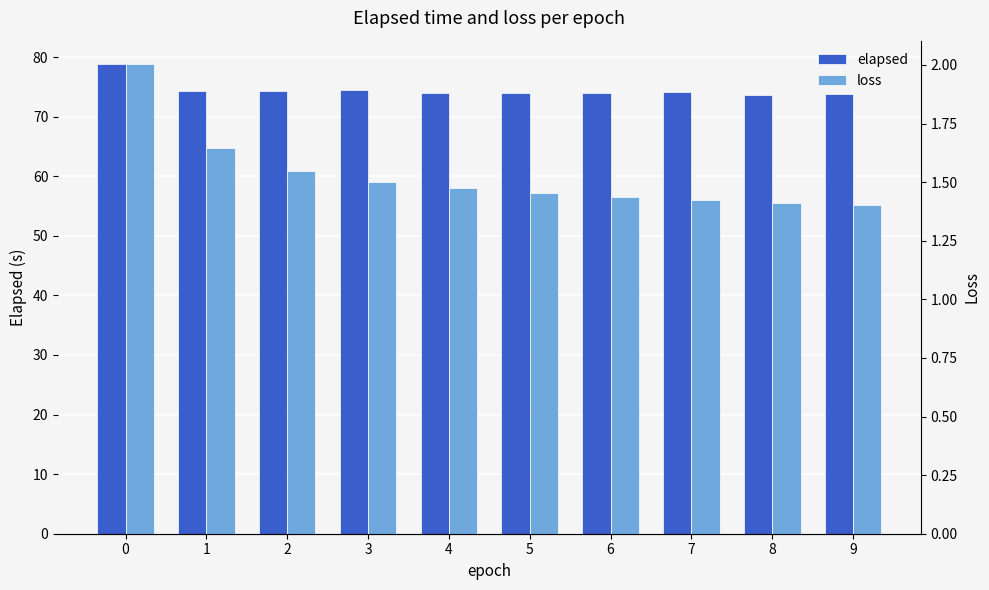

What is the minimum value for loss?

1.4